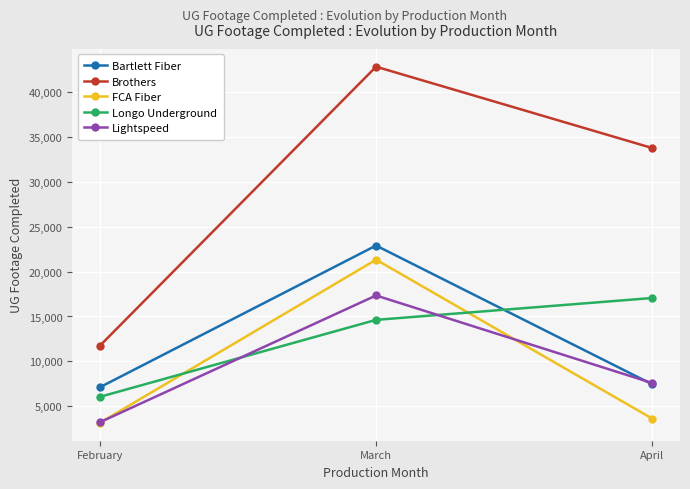

What are all the series names shown in the legend?

Bartlett Fiber, Brothers, FCA Fiber, Longo Underground, Lightspeed